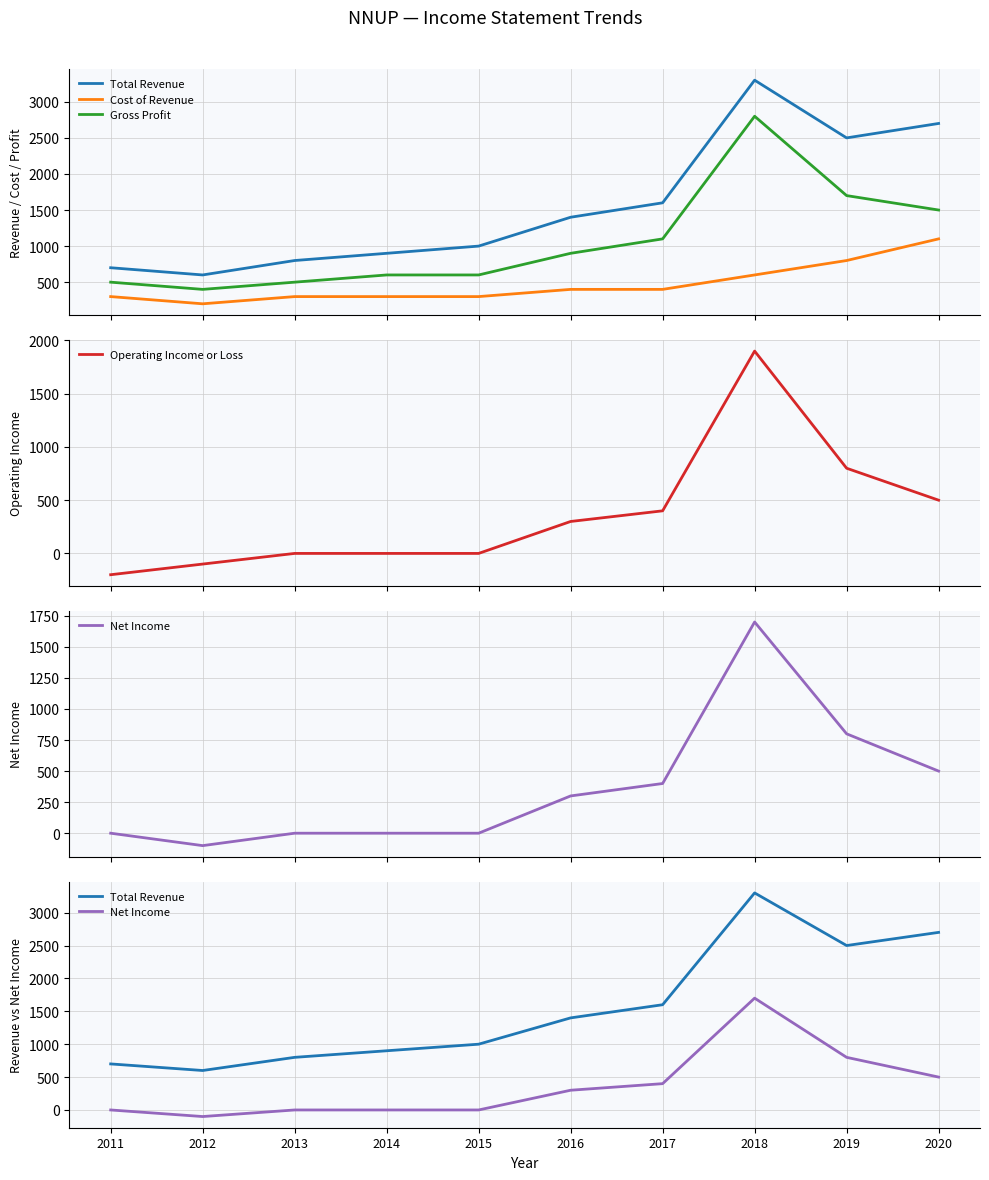

What is the sum of all Net Income values?

3600